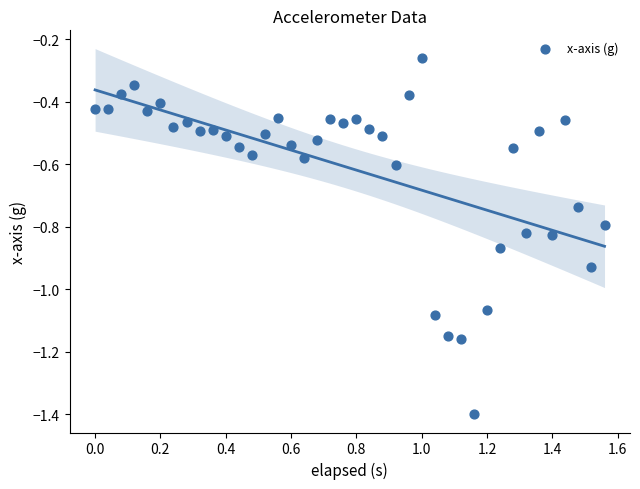

What is the range of Y values (max minus min)?

1.1